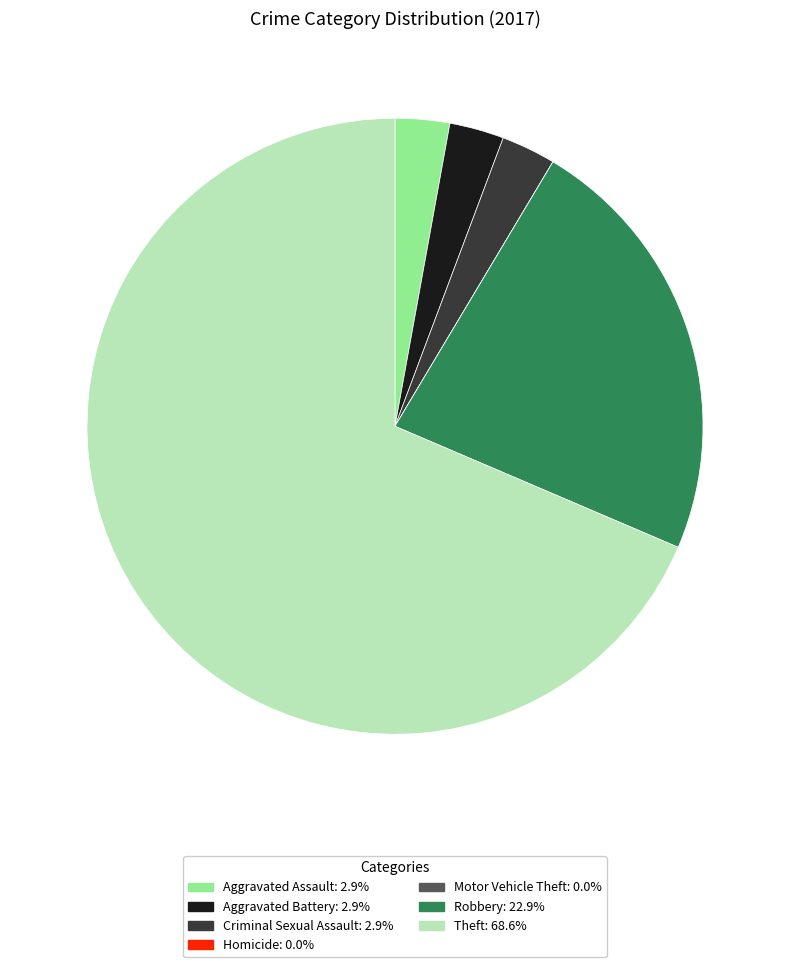

Which category has the biggest portion of the pie?

Theft